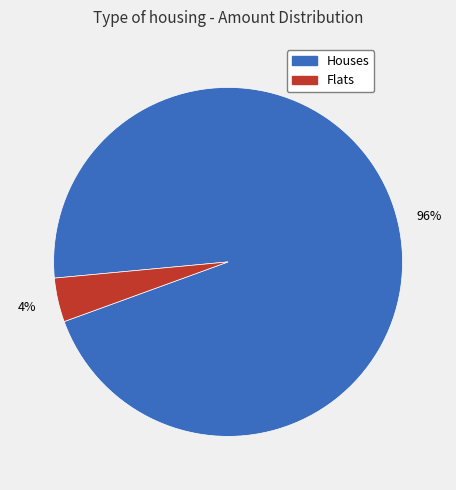

Is there any slice that represents more than half of the pie?

Yes